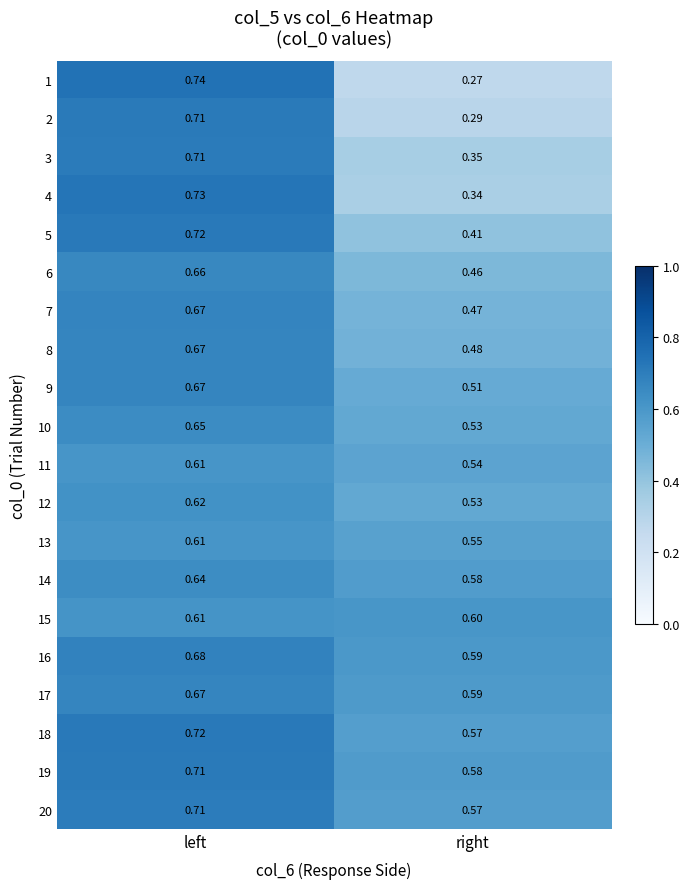

Where is 19 nearest to the value 0?

right